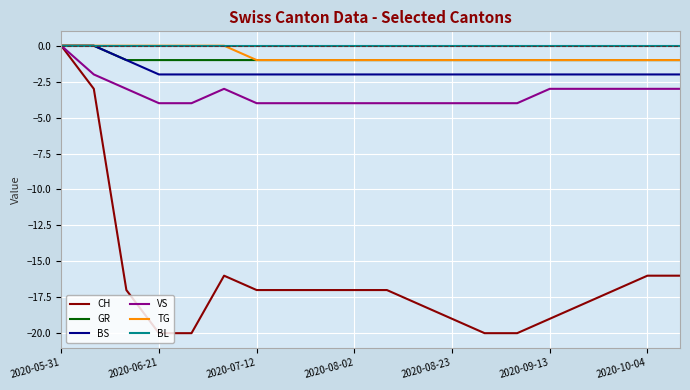

What is the lowest value of the CH series?

-20